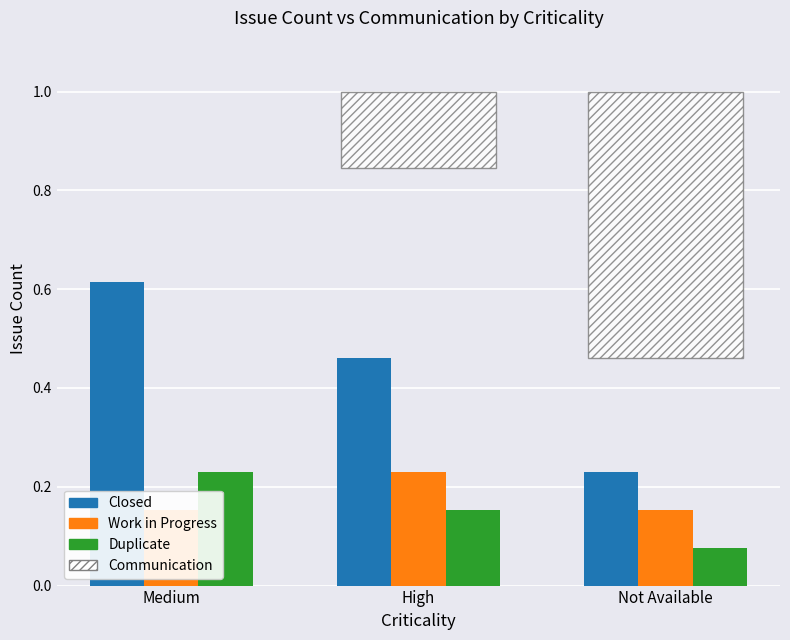

What is the highest value of the Closed series?

0.6